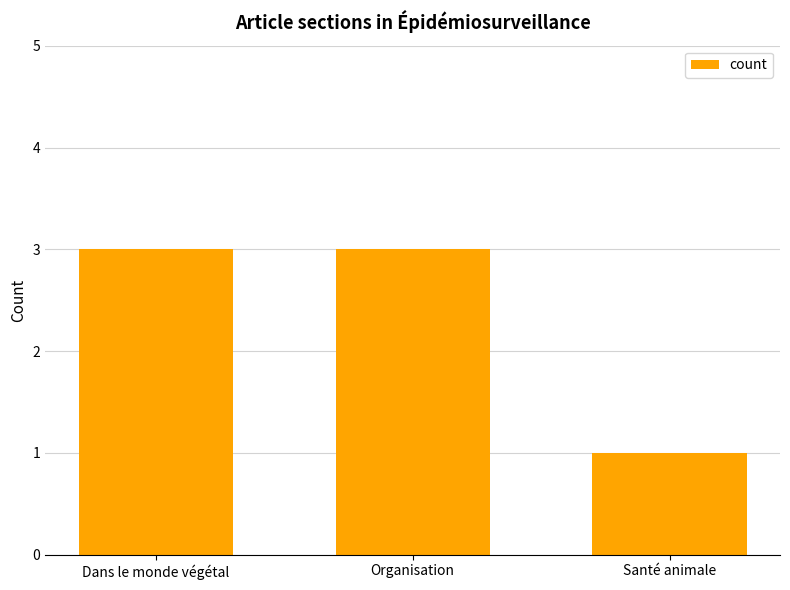

Is it true that the value at Dans le monde végétal is 1?

False